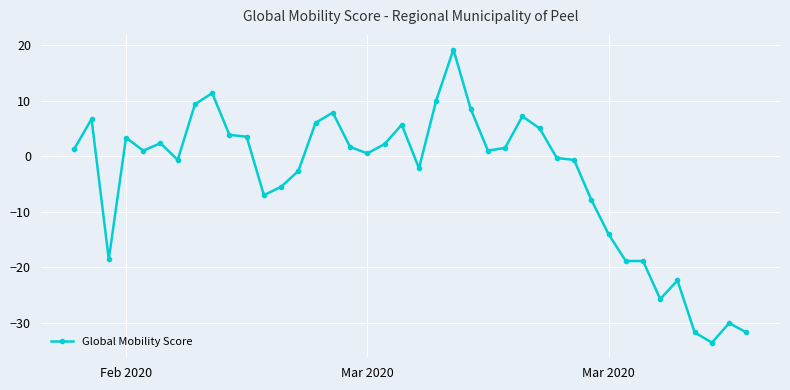

What is the greatest value displayed?

19.2